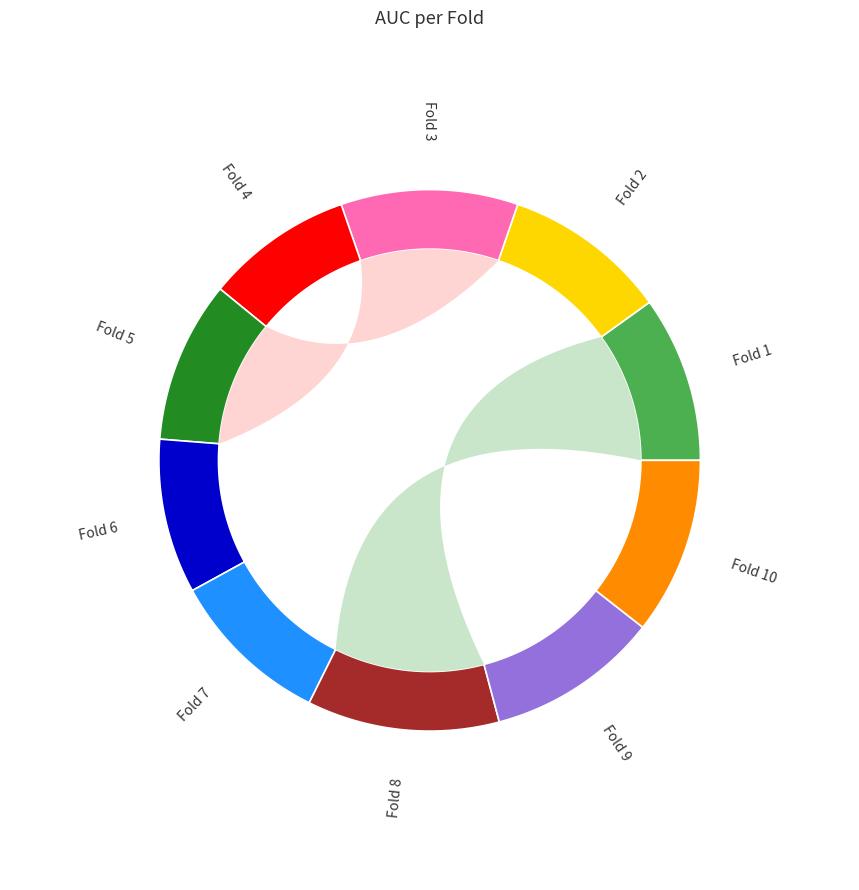

Do Fold 9 and Fold 2 together represent more than half of the pie?

No